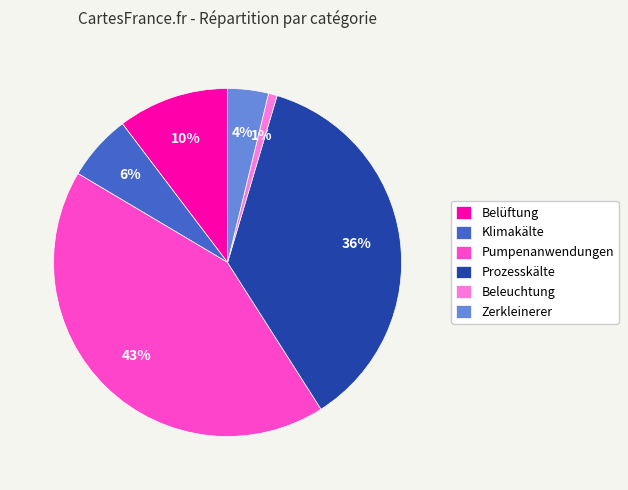

How many slices are in this pie chart?

6